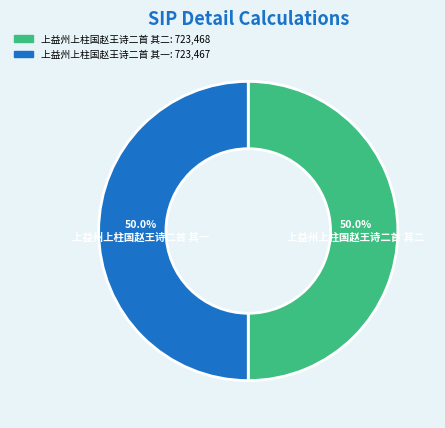

Do 上益州上柱国赵王诗二首 其一 and 上益州上柱国赵王诗二首 其二 together represent more than half of the pie?

Yes